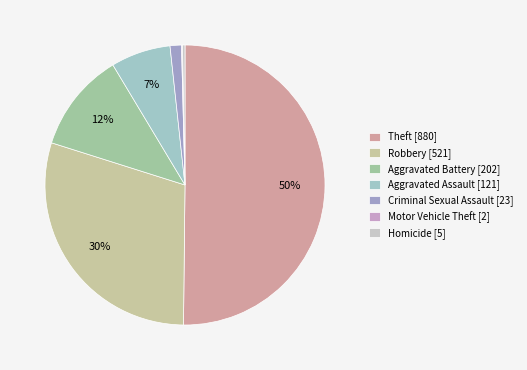

What is the change in value from Theft to Robbery?

-359